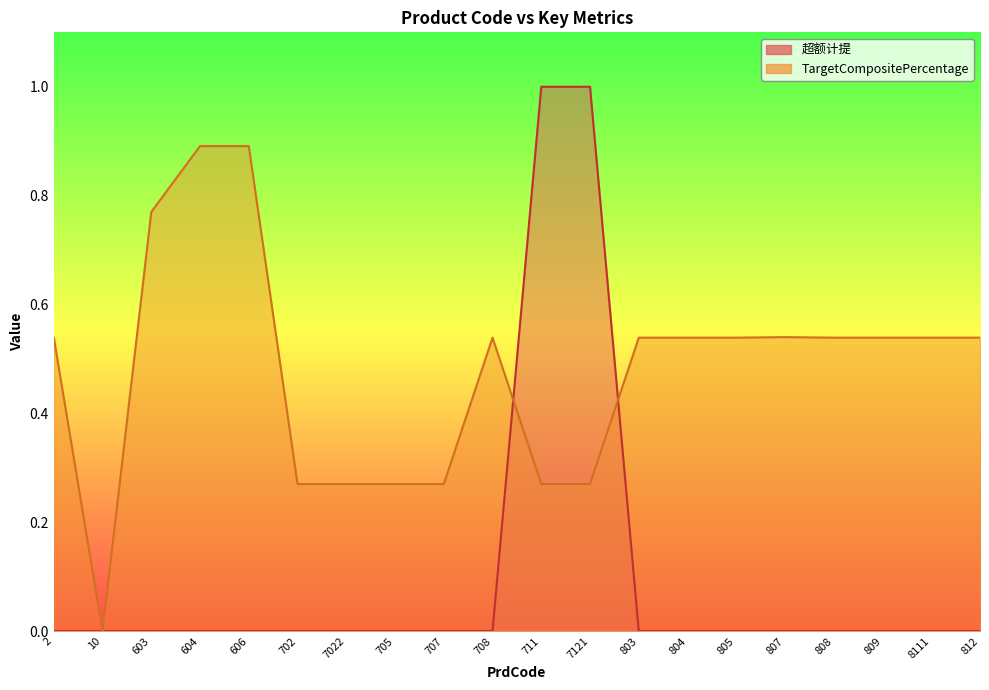

List the series in order of their peak value, lowest first.

TargetCompositePercentage, 超额计提